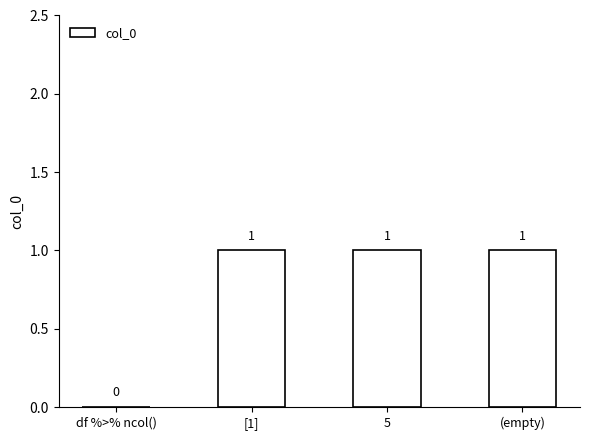

Reading left to right, transcribe all the data shown in this chart.

0	1	1	1